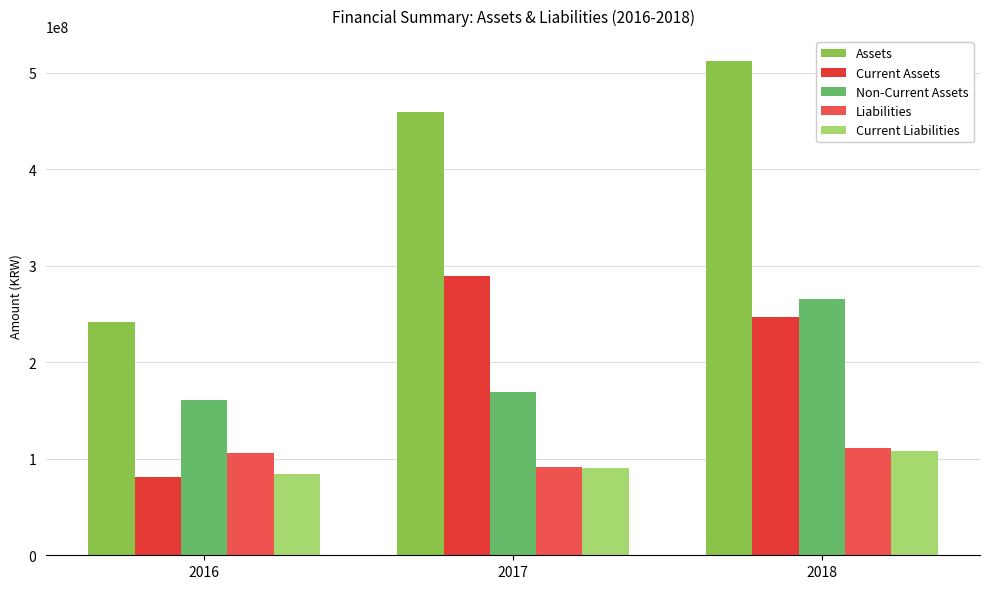

Reading left to right, extract all data points from this chart.

Assets: 242035421	459453884	512374588
Current Assets: 81434319	289848415	247199818
Non-Current Assets: 160601102	169605468	265174769
Liabilities: 105925910	91010399	111089076
Current Liabilities: 84492125	90698130	108208867